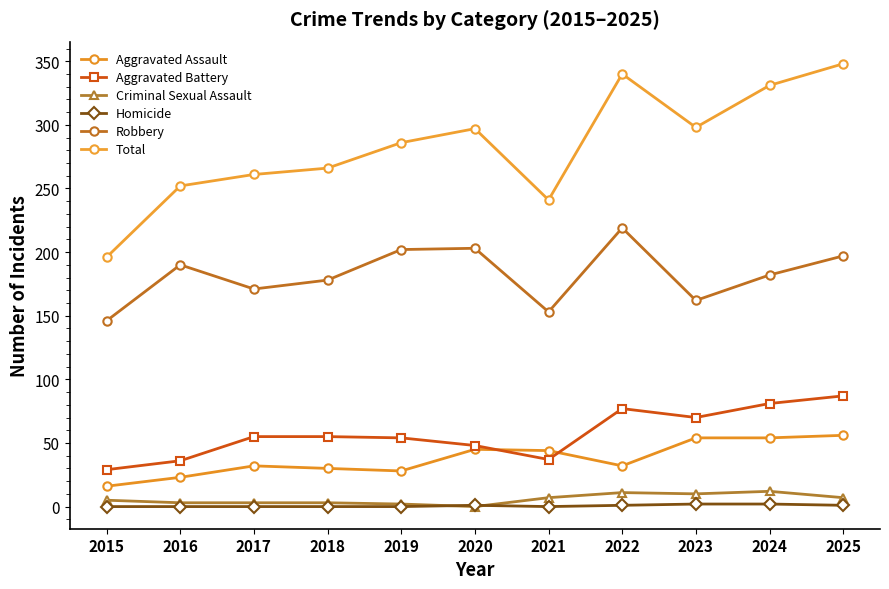

At which category does Robbery reach its first local peak?

2016